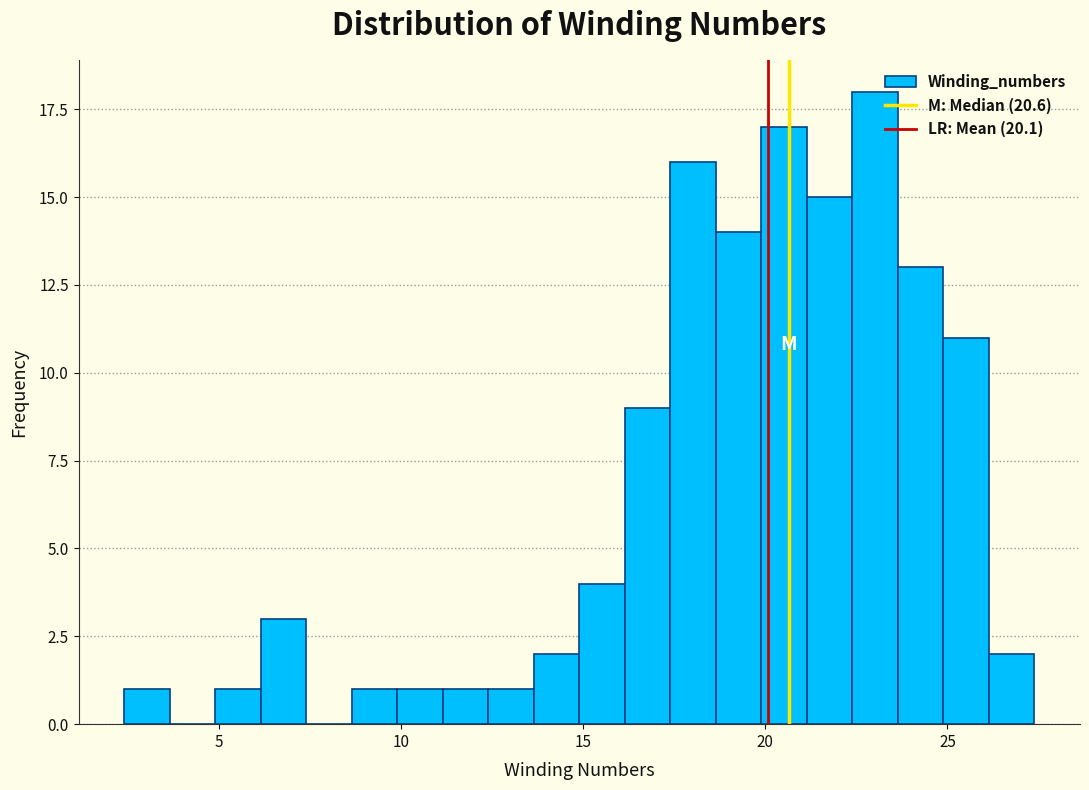

Read against the x-axis, roughly where is the centre of the tallest bar?

23.0